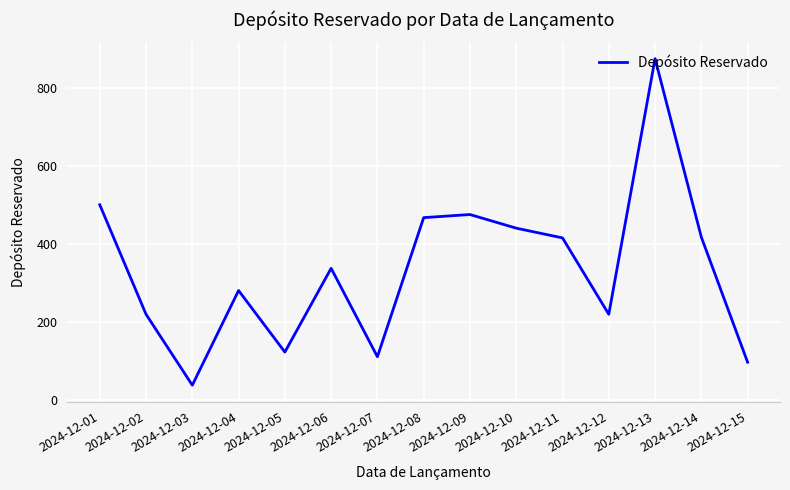

Is it true that the value at 2024-12-11 is 415?

True